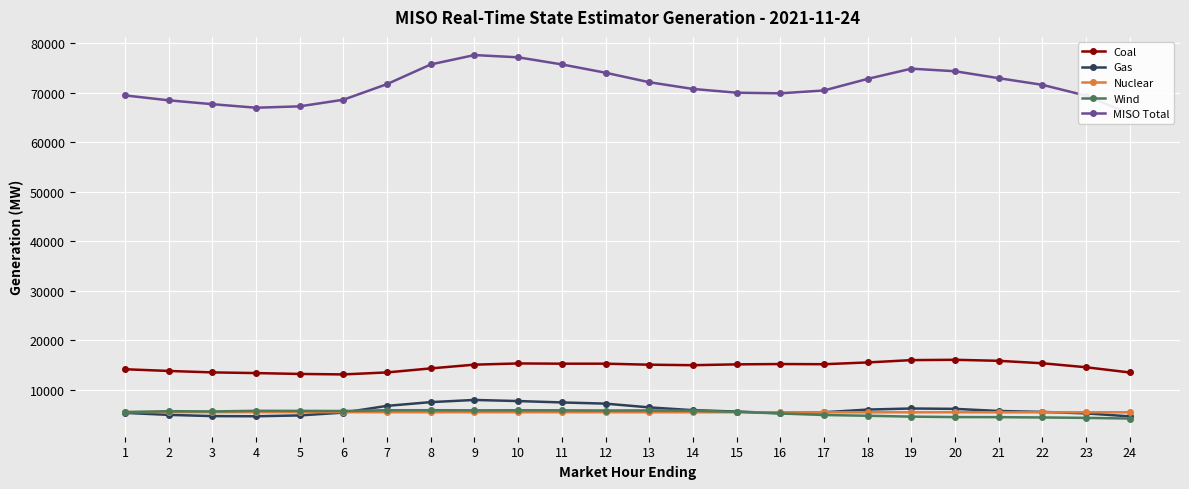

Which category has the highest value in the Coal series?

20